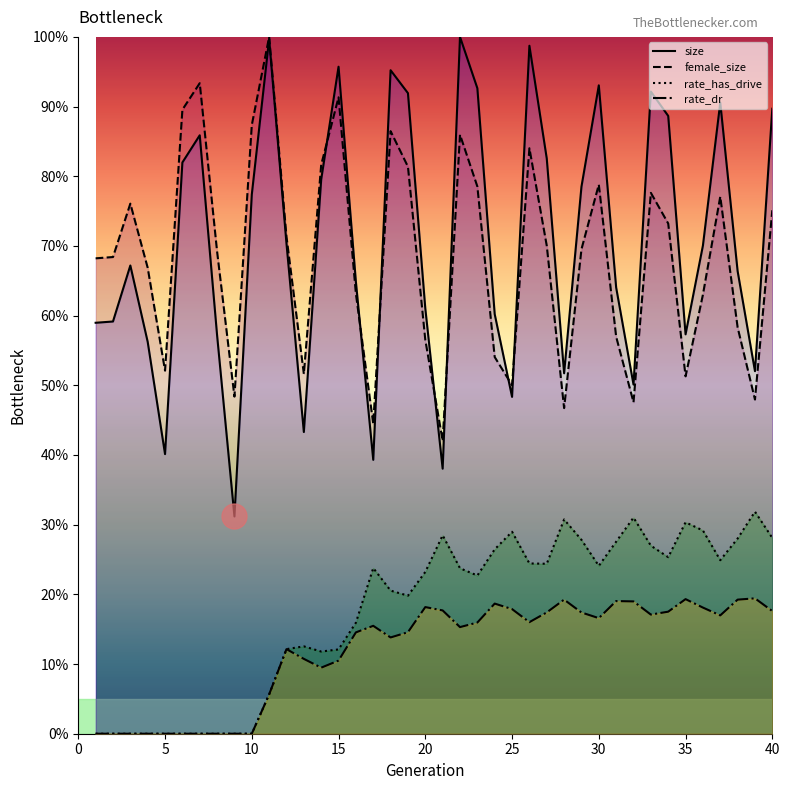

Which series changed the most between 6 and 39?

female_size